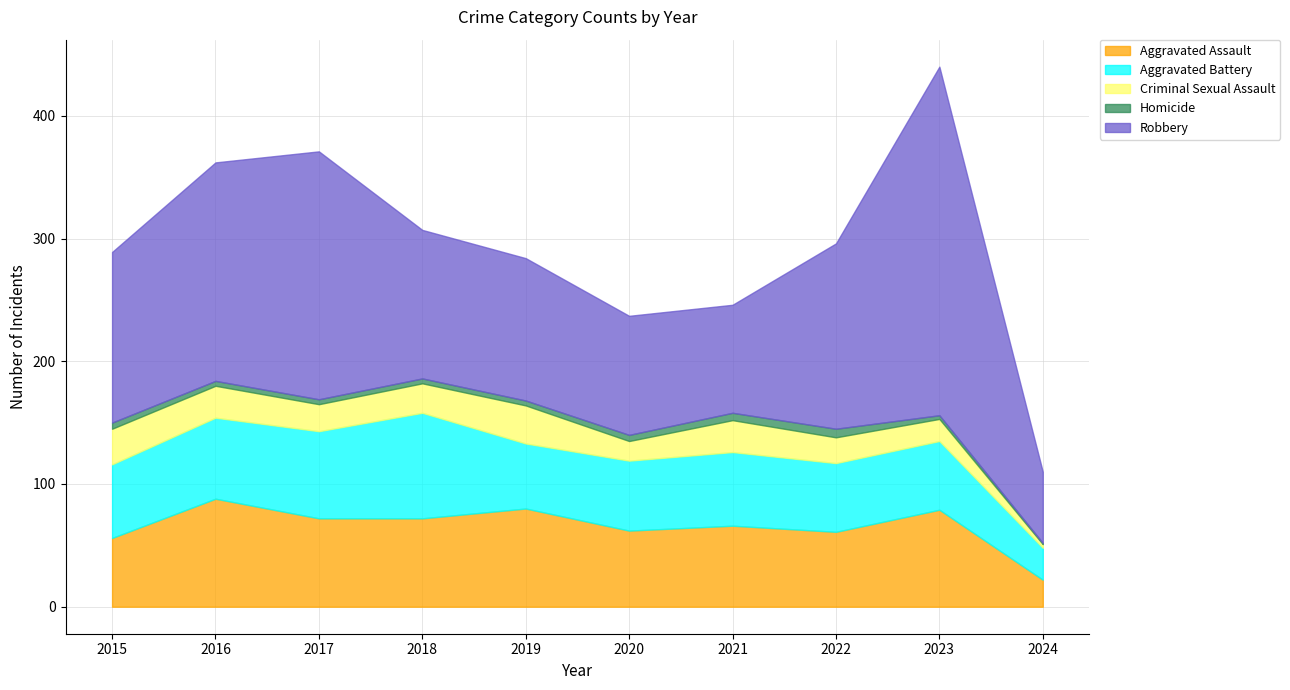

The value of Criminal Sexual Assault at 2021 is 26. True or false?

True